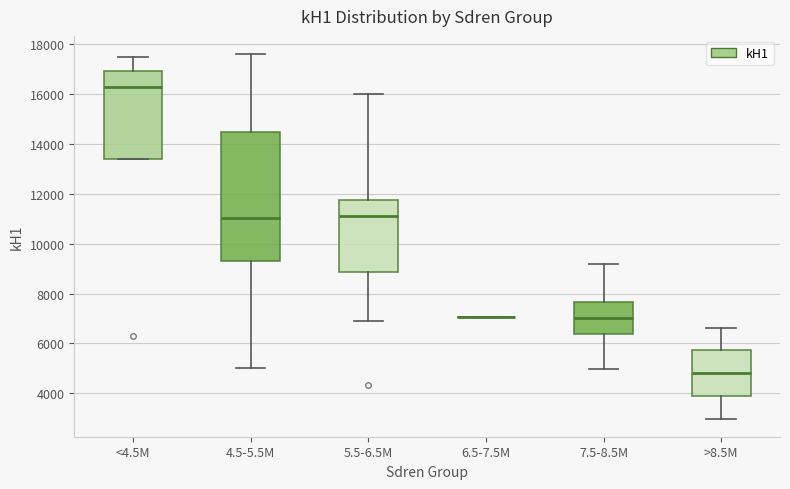

Which box is the tallest, from its lower edge to its upper edge?

4.5-5.5M